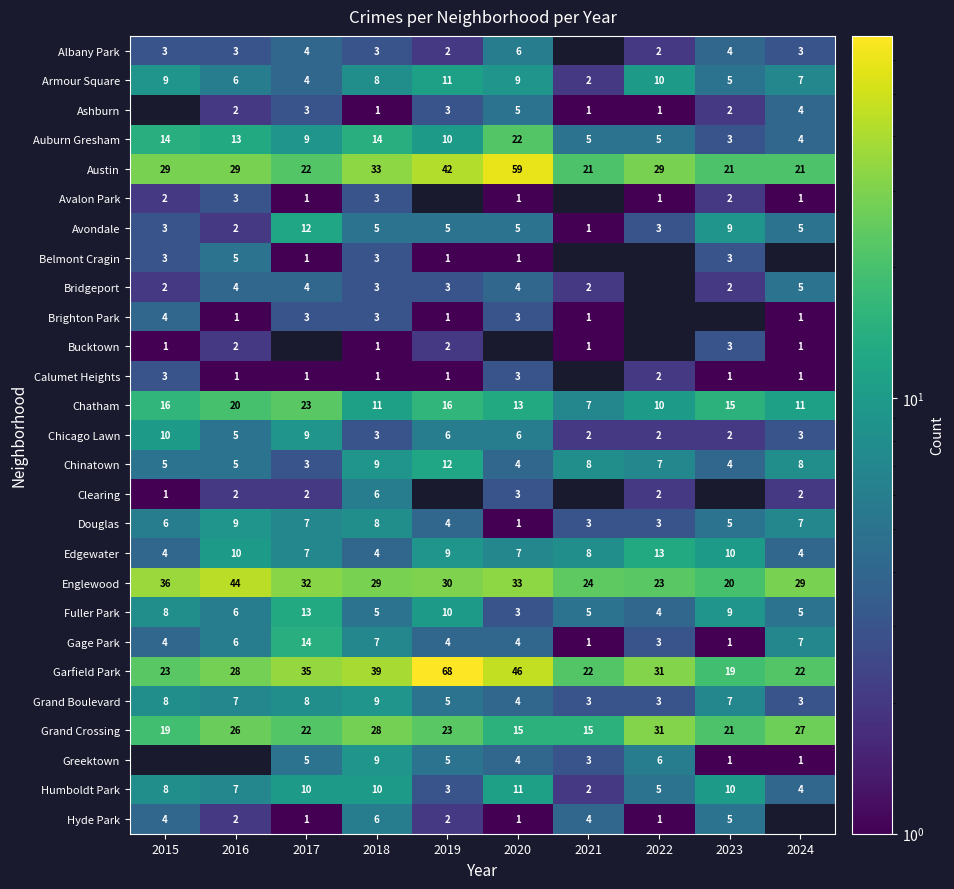

How many data points in Chatham are less than 15?

5